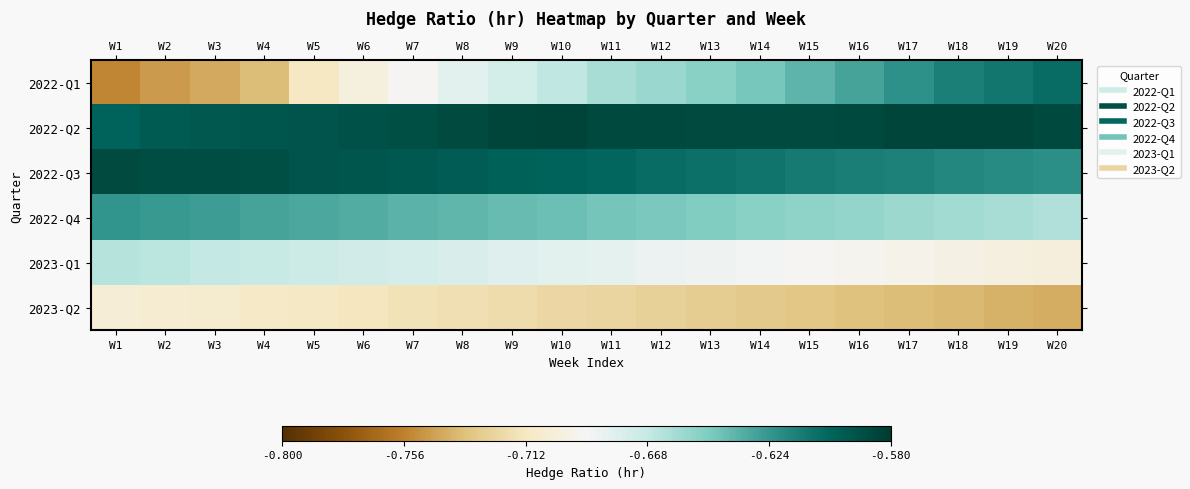

What is the maximum value shown in the chart?

1.0